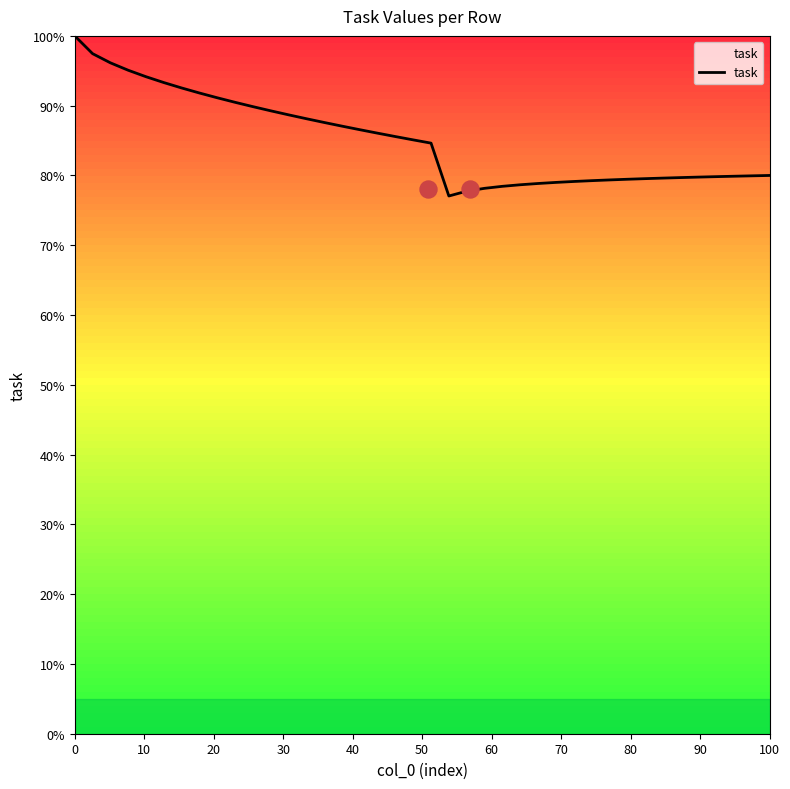

What is the lowest value of the task series?

77.1